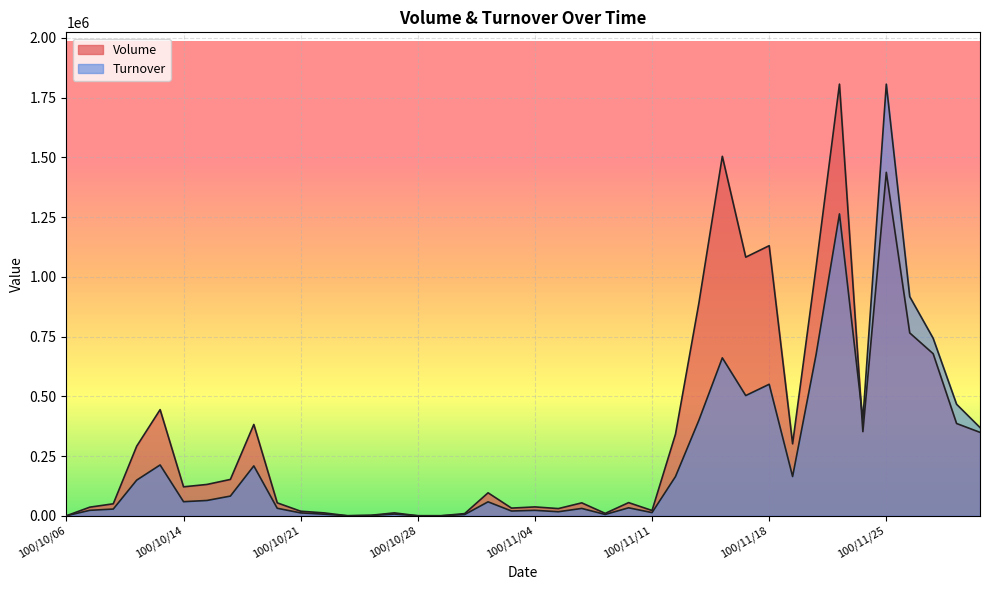

How many lines are shown in the chart?

2